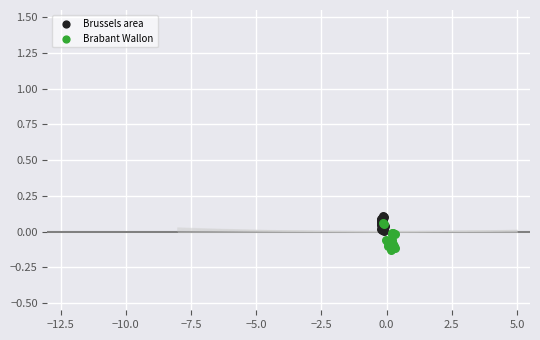

Which series has the largest Y range (max minus min)?

Brabant Wallon